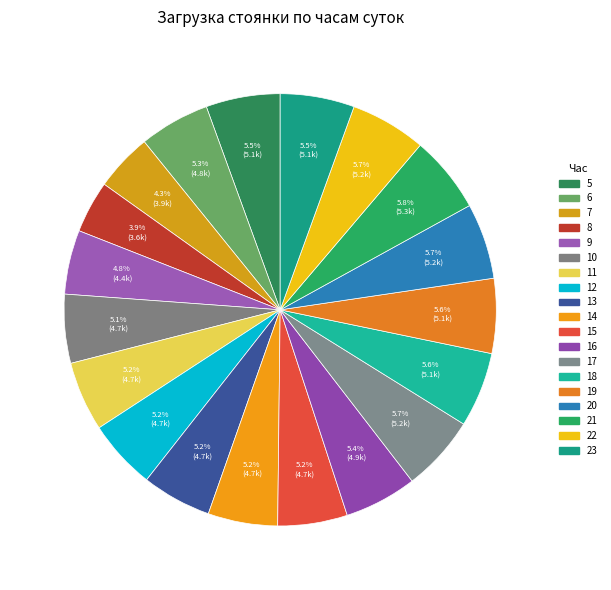

To the nearest percent, what percentage of the pie is 15?

5%